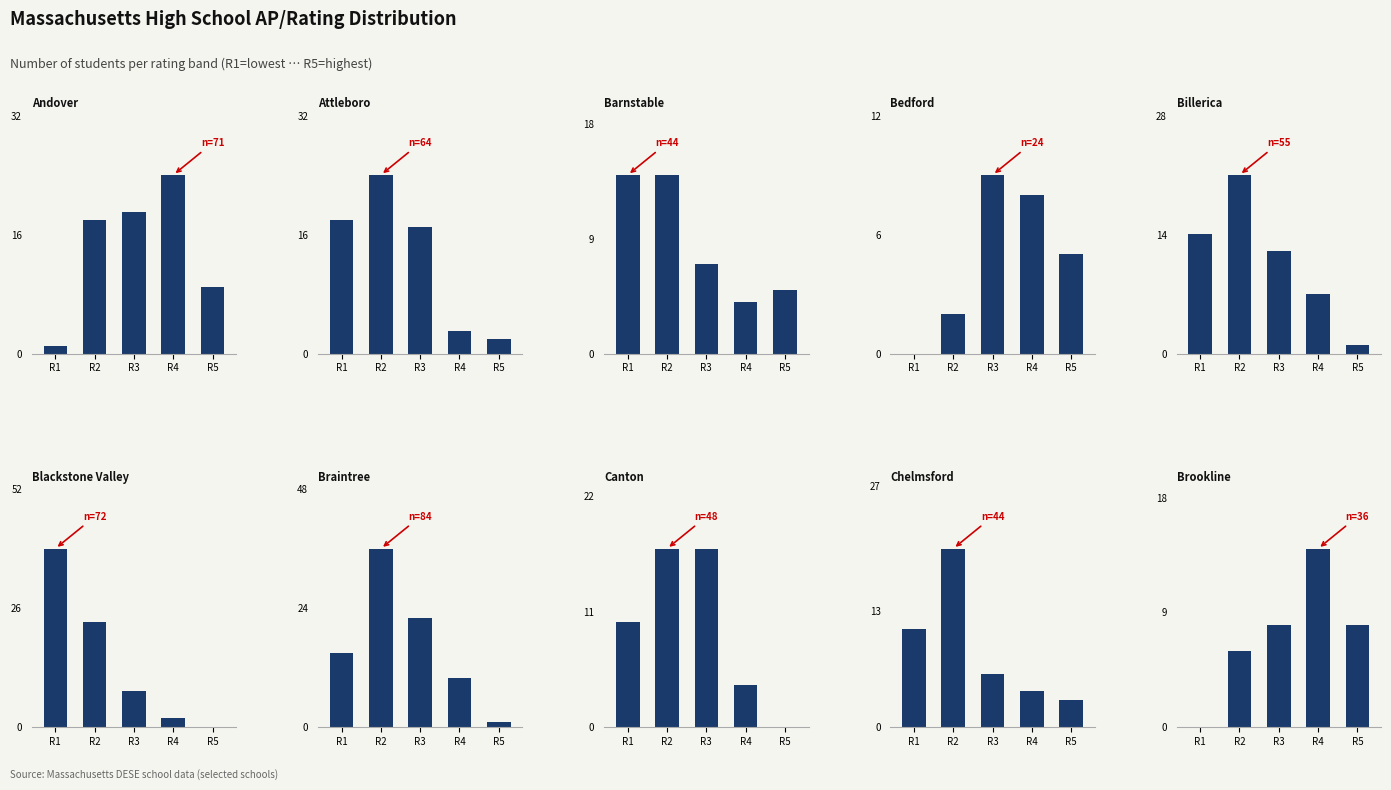

What is the maximum value shown in the chart?

39